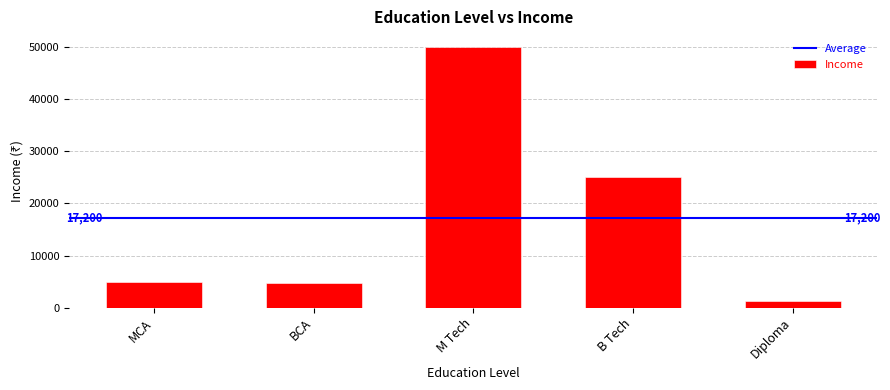

How many bars are there in total?

5